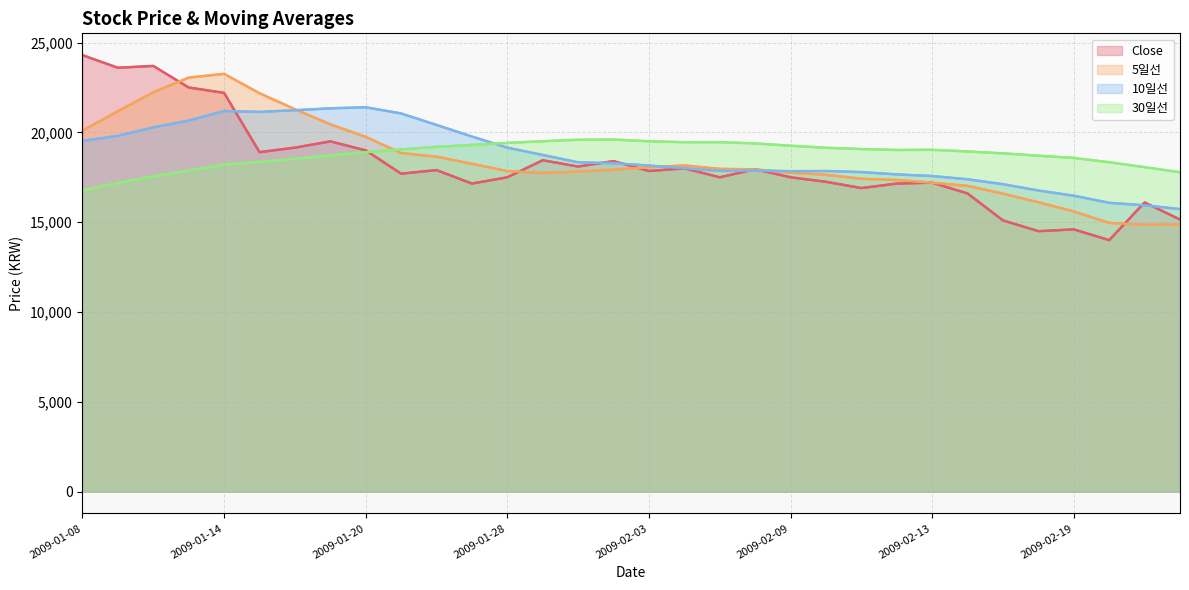

At how many categories does at least one series exceed 18368?

29